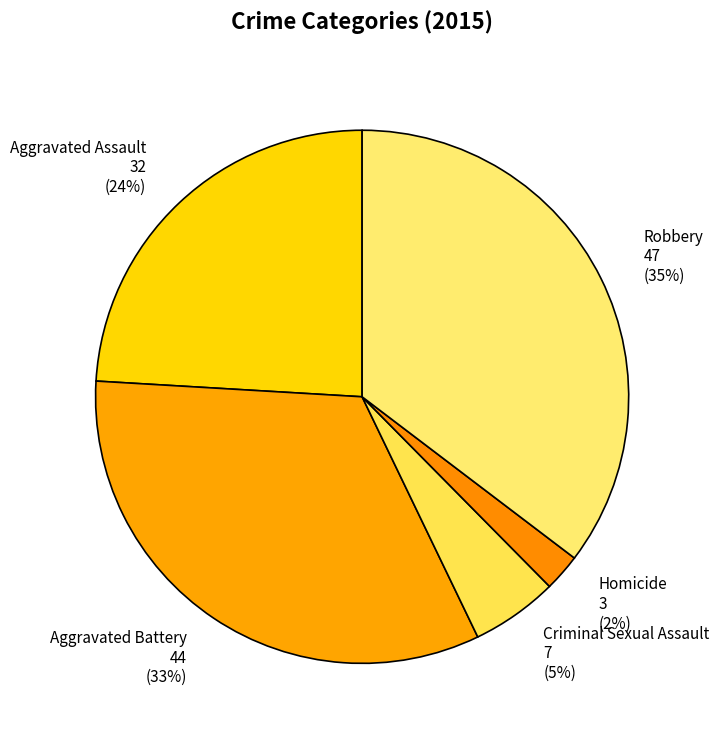

Does Aggravated Assault represent more than half of the total?

No